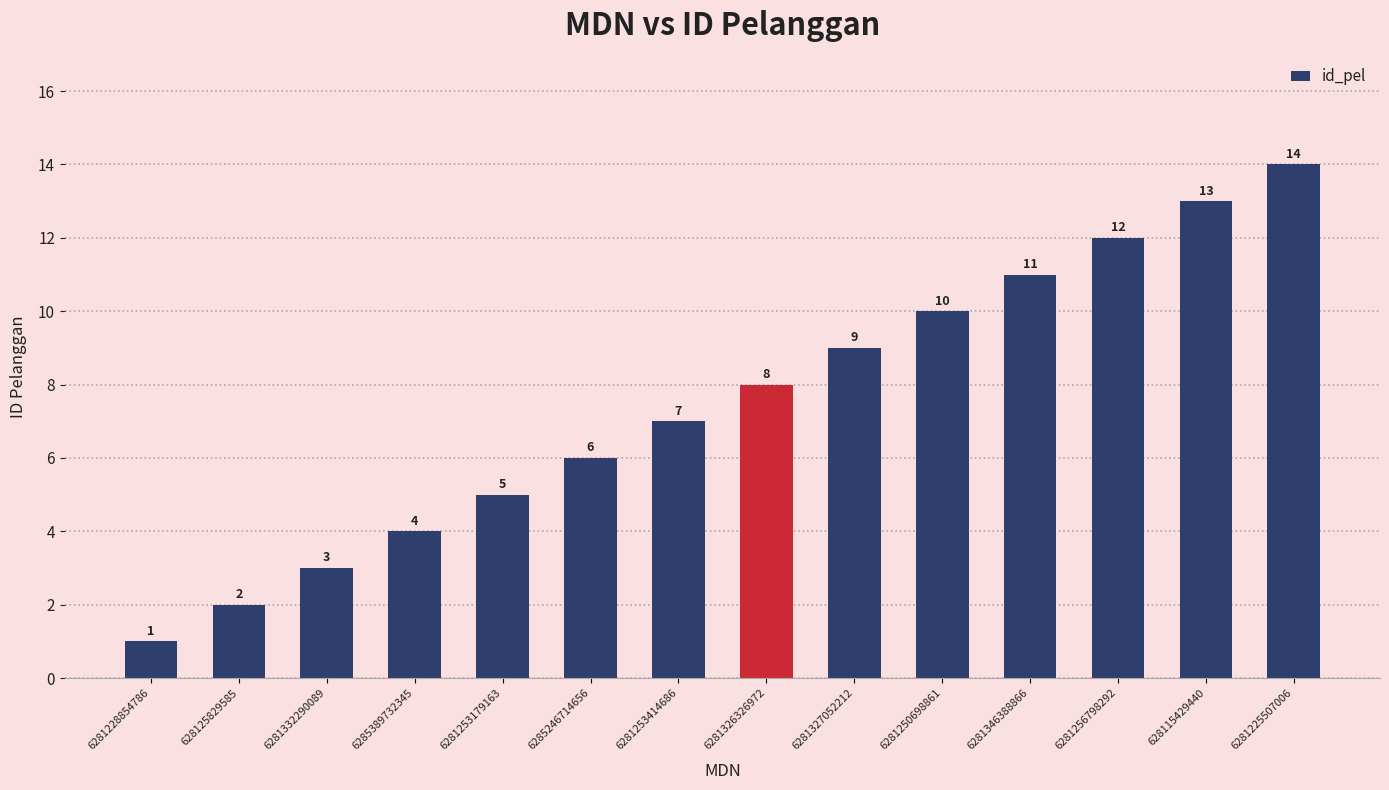

How many bars are there in total?

14